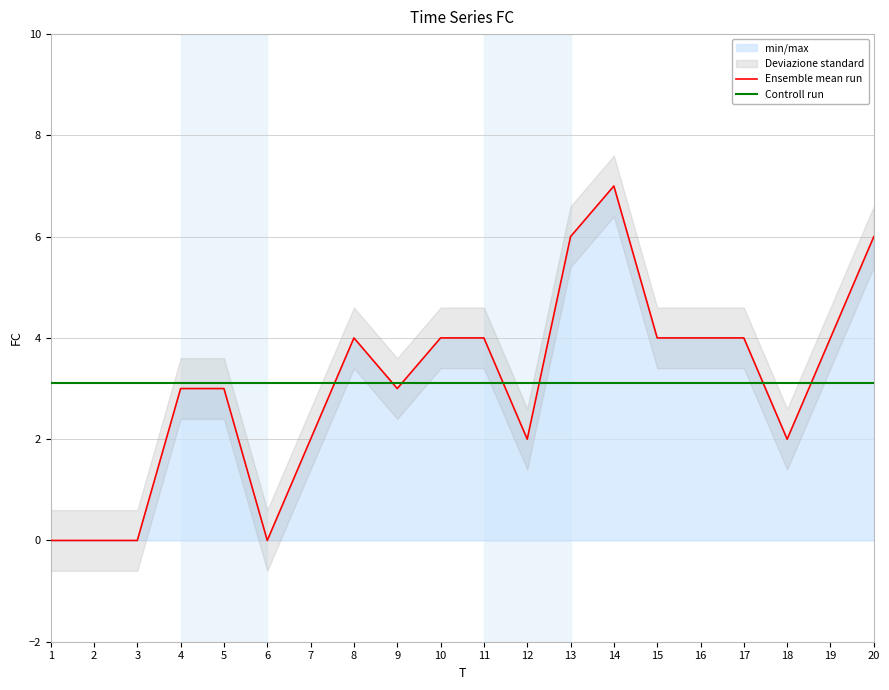

What is the highest value of the Controll run series?

3.1